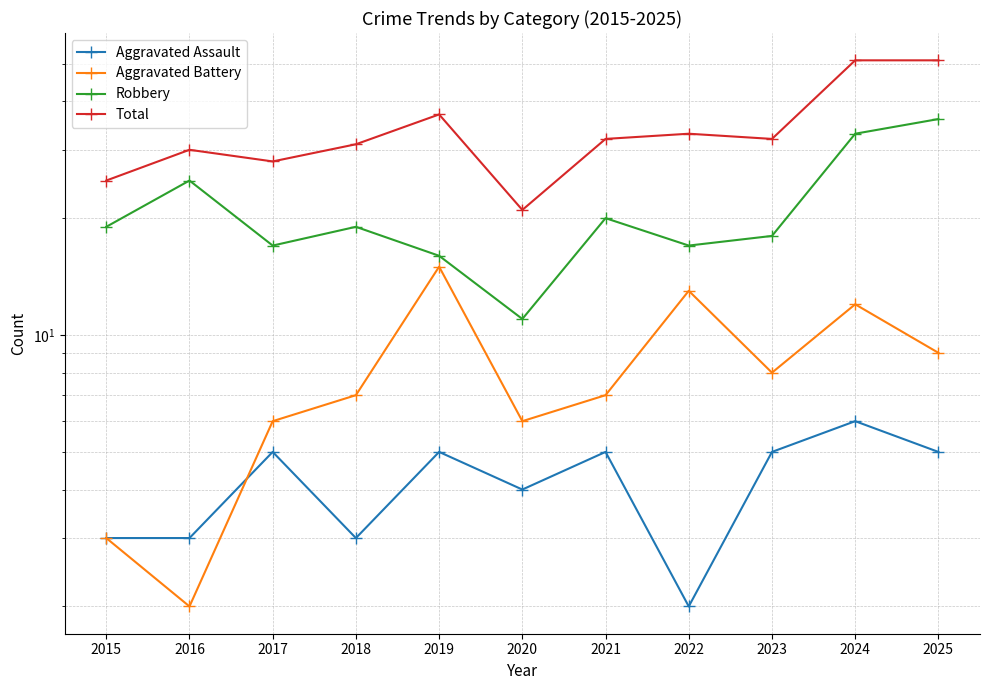

True or false: Aggravated Battery has a value of 7 at 2021.

True